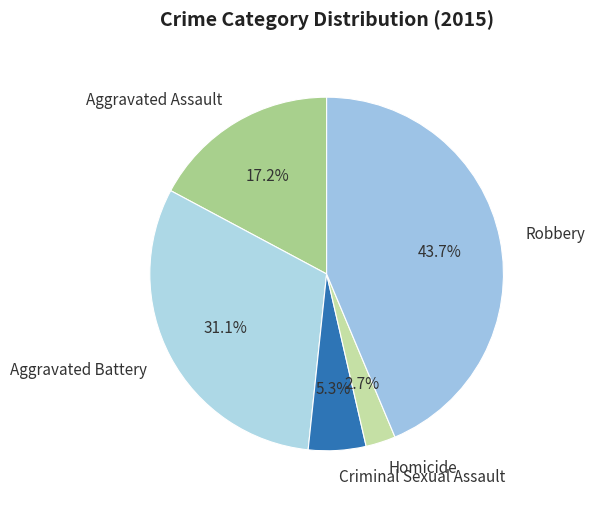

How many segments does this pie chart have?

5